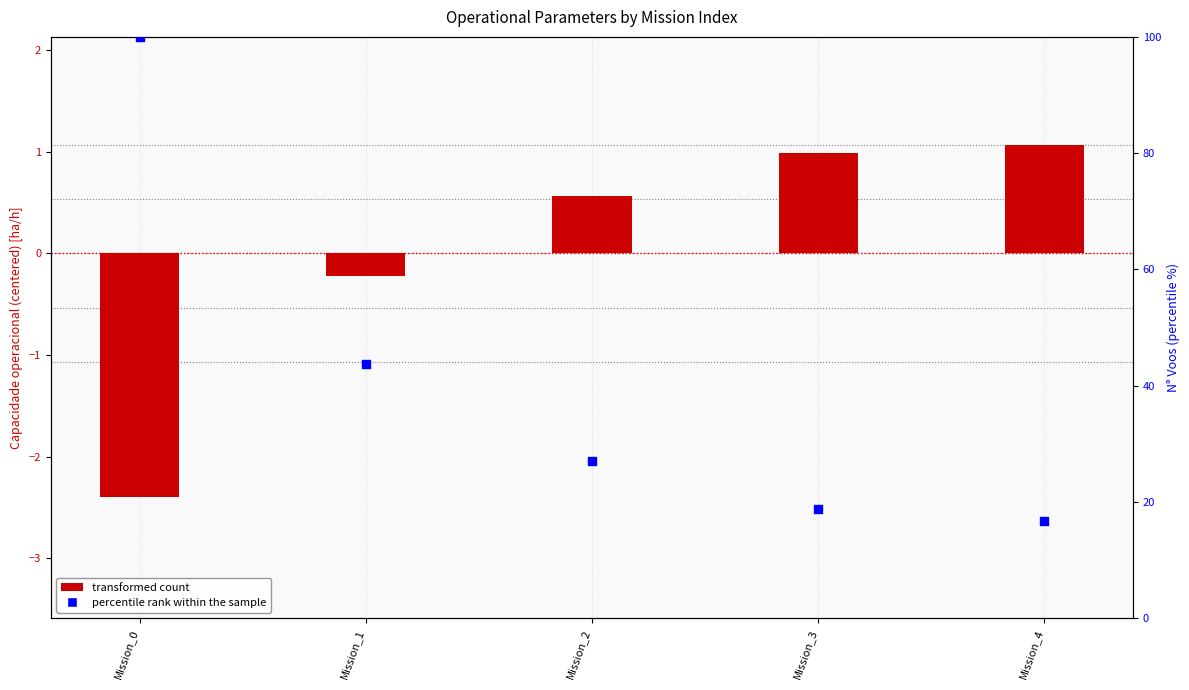

At which category is the sum across all series the highest?

Mission_0